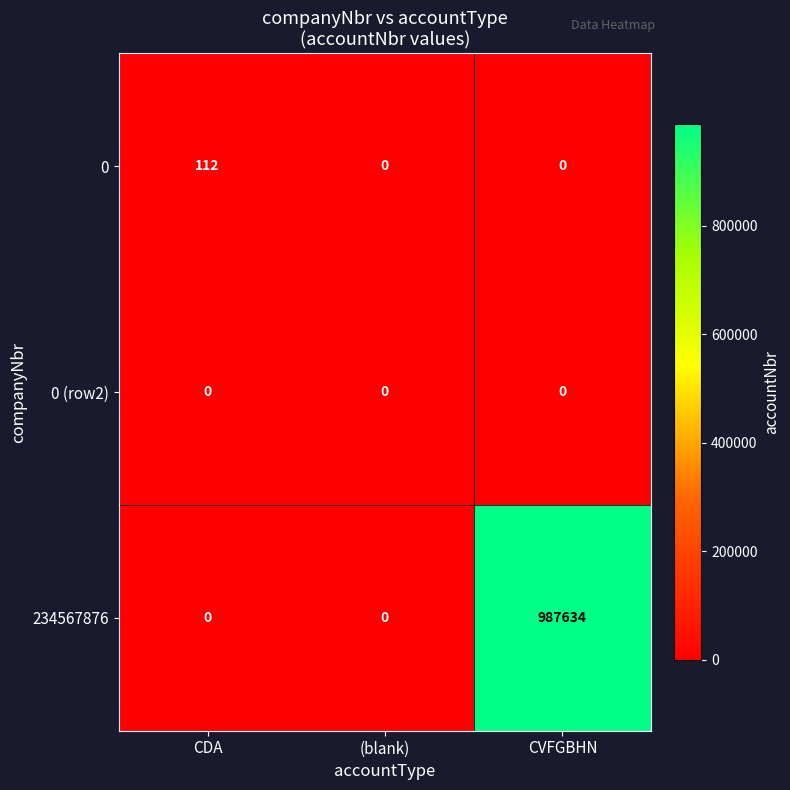

At which category does the chart reach its peak across all series?

CVFGBHN